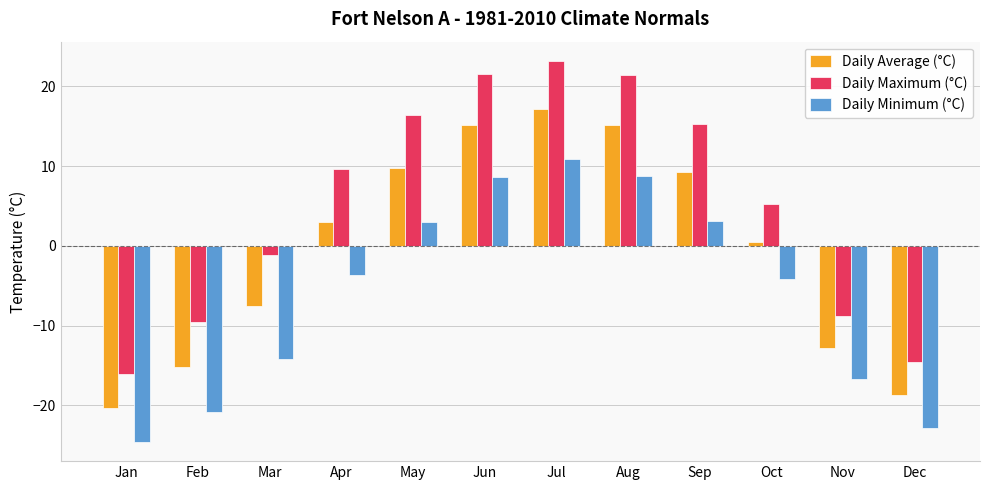

What is the sum of all Daily Average (°C) values?

-4.9